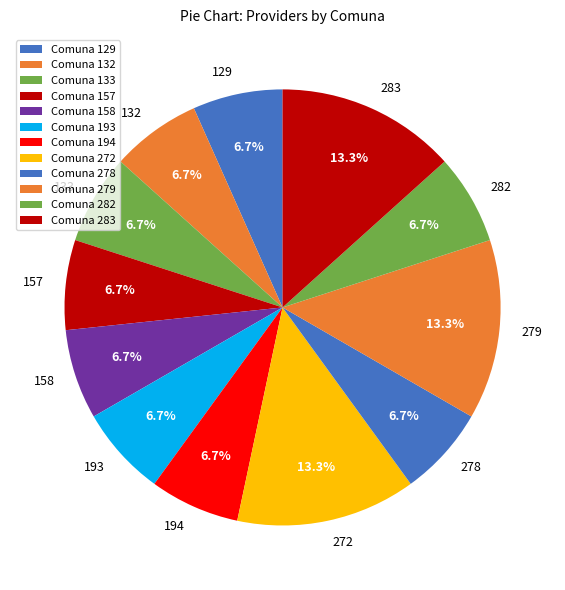

Is 133 the majority of the pie?

No